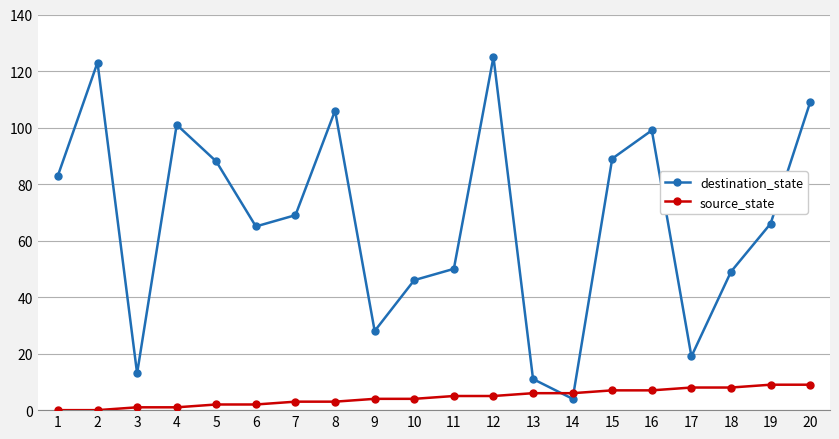

Count the source_state values in the range 2 to 7.

12